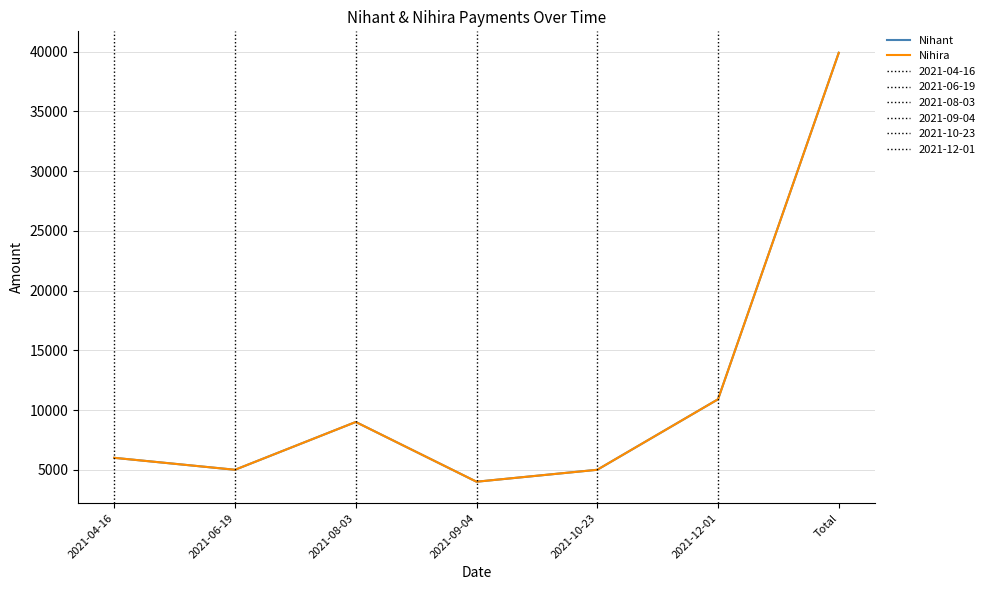

True or false: Nihant and Nihira intersect in this chart.

False